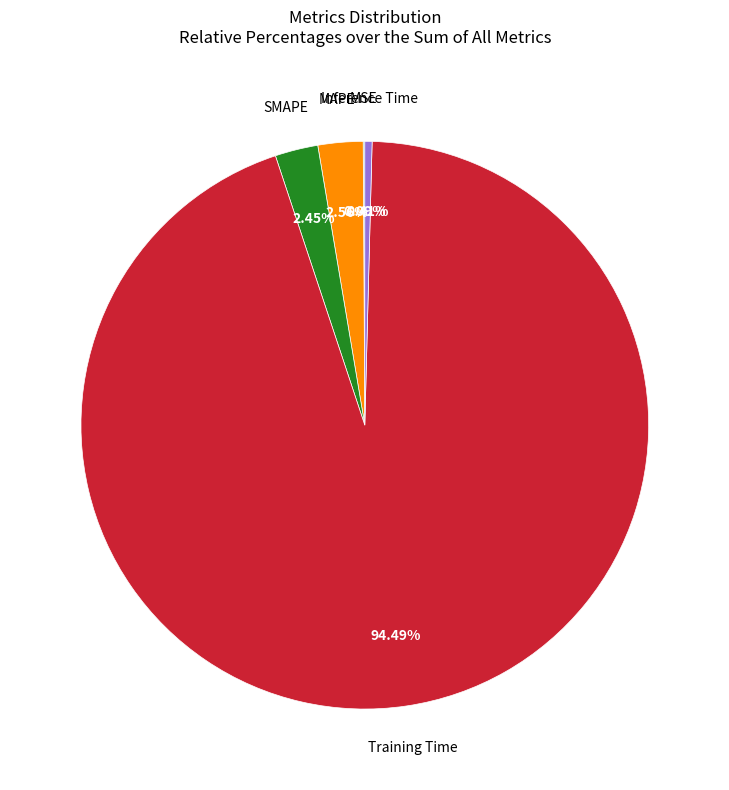

Does any single category account for the majority?

Yes